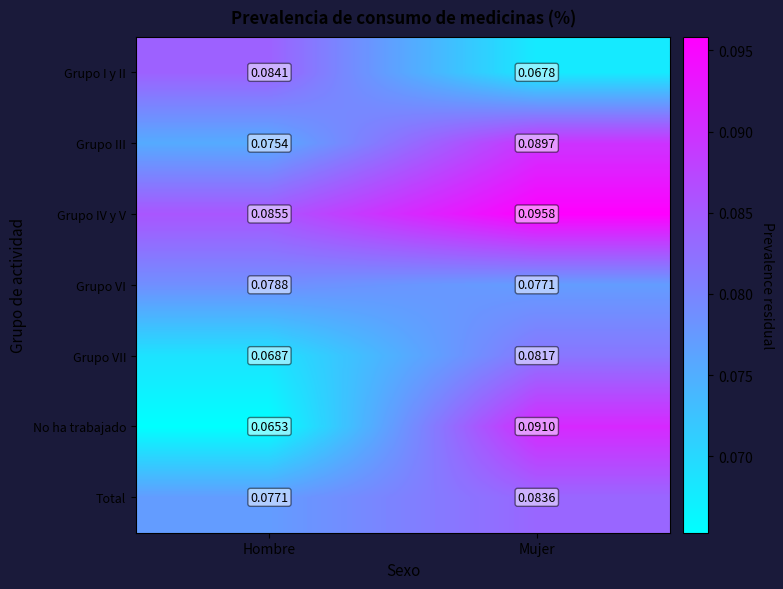

Which series changed the most between Hombre and Mujer?

No ha trabajado